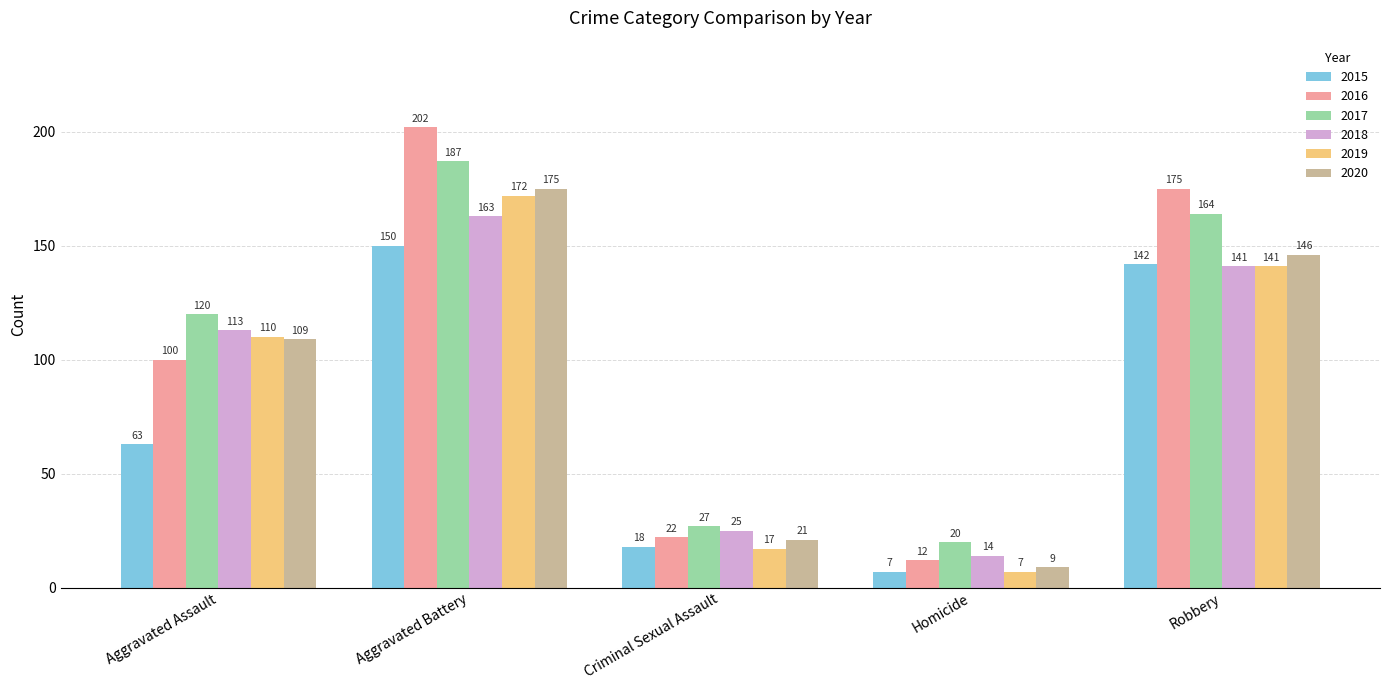

Which series has the largest range (max minus min)?

2016